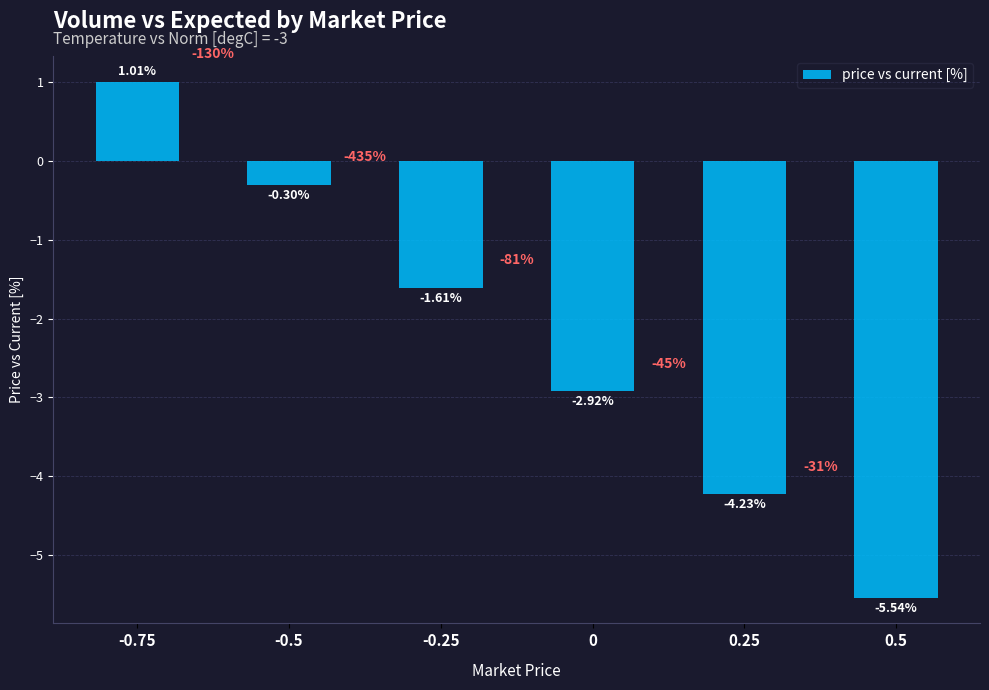

Are the bars grouped side by side (vs. stacked)?

No